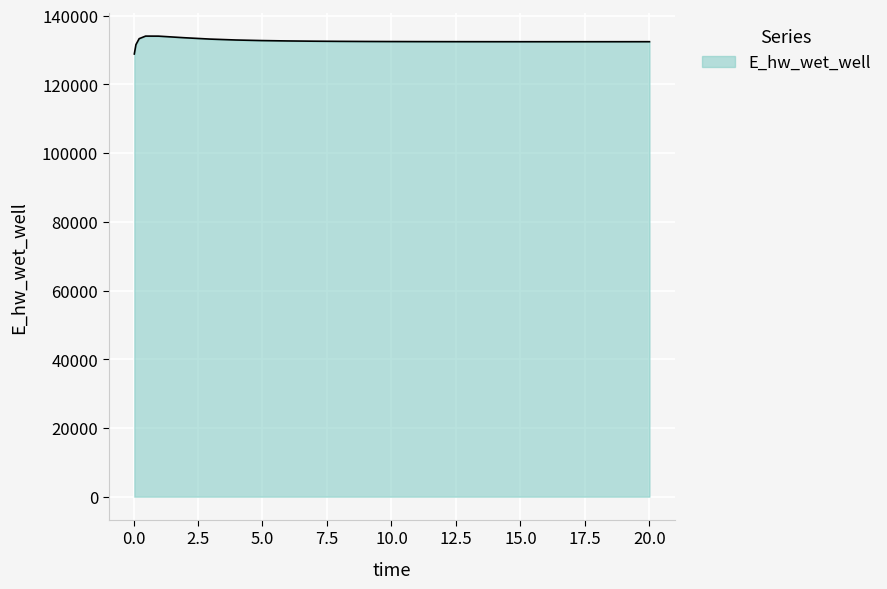

What is the greatest value displayed?

134071.3